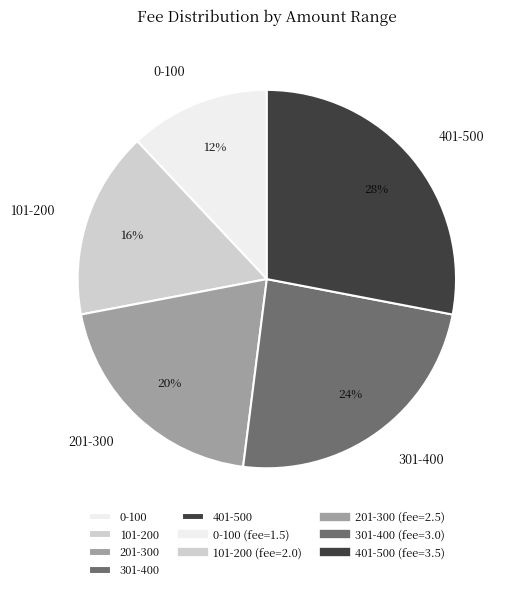

How many slices are in this pie chart?

5